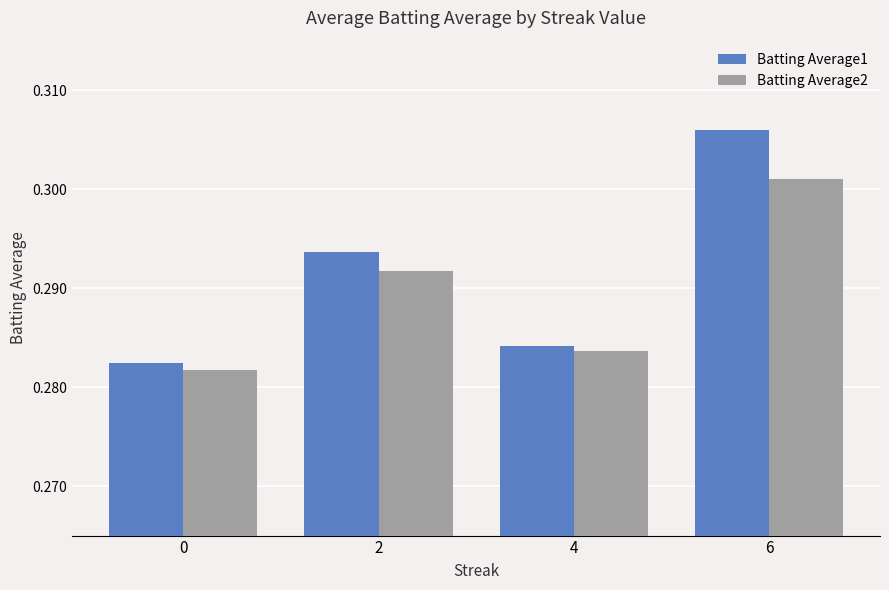

Which category has the highest value in the Batting Average2 series?

6